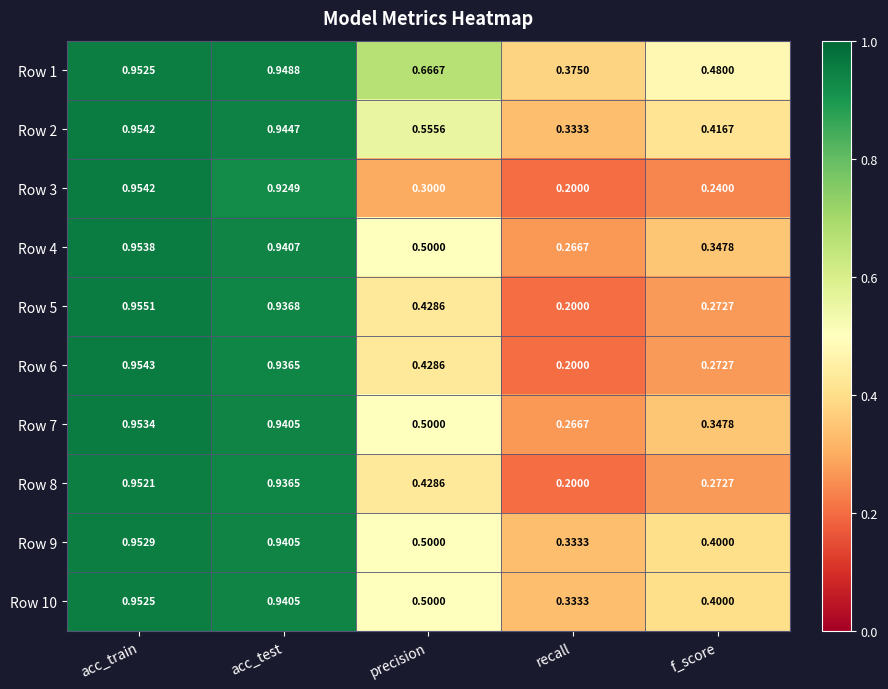

Which category has the lowest value in the Row 10 series?

recall